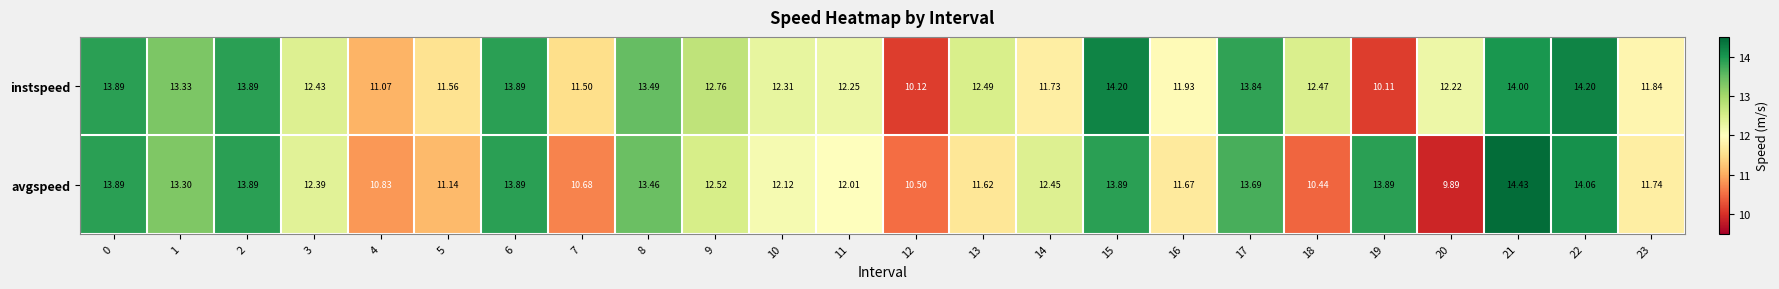

What is the minimum value shown in the chart?

9.9